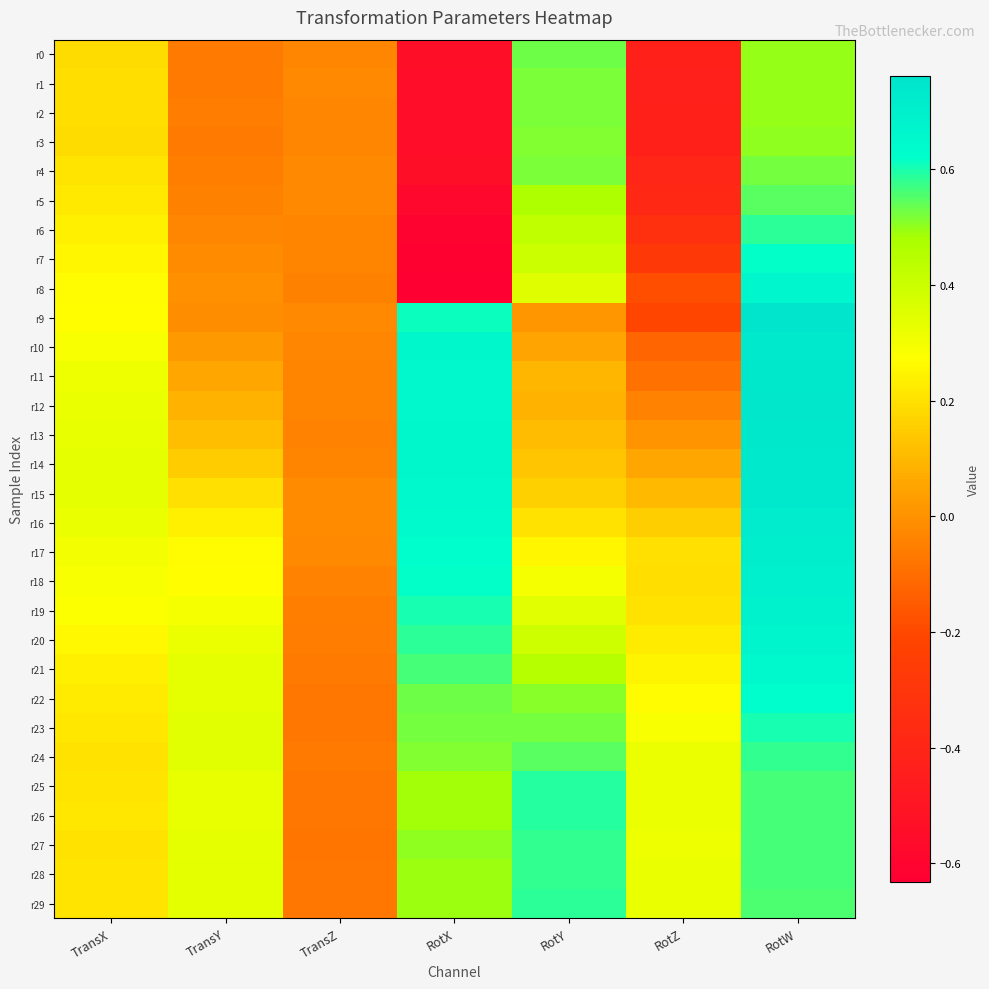

Which series changed the most between TransX and RotY?

r25